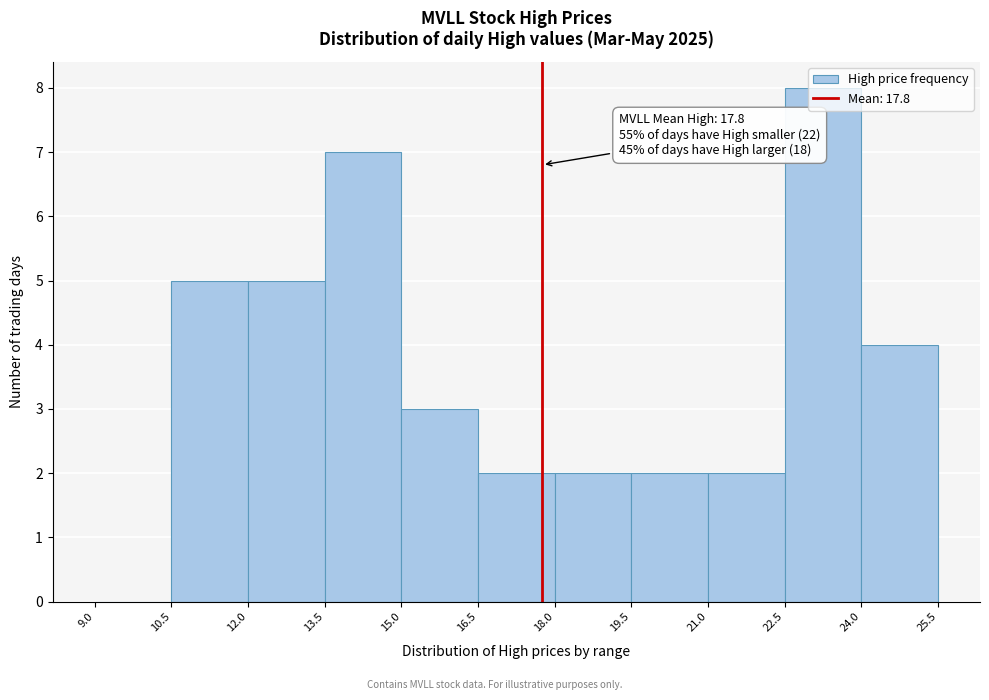

Which range on the x-axis has the tallest bar?

22.5 to 24.0